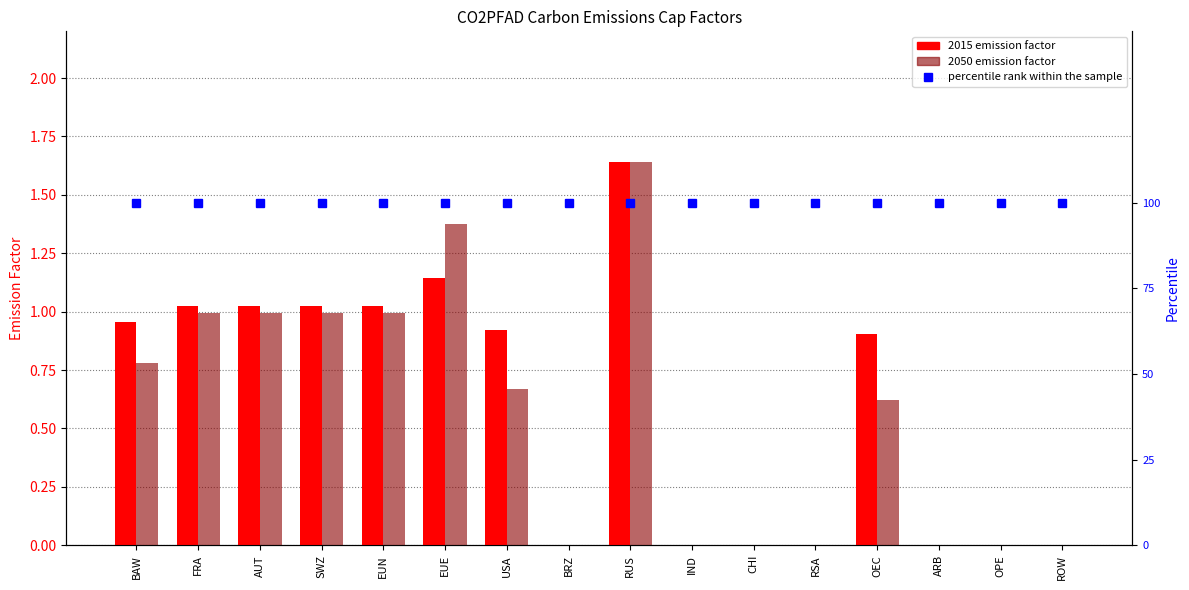

List the series in order of their overall mean, lowest first.

2050, 2015